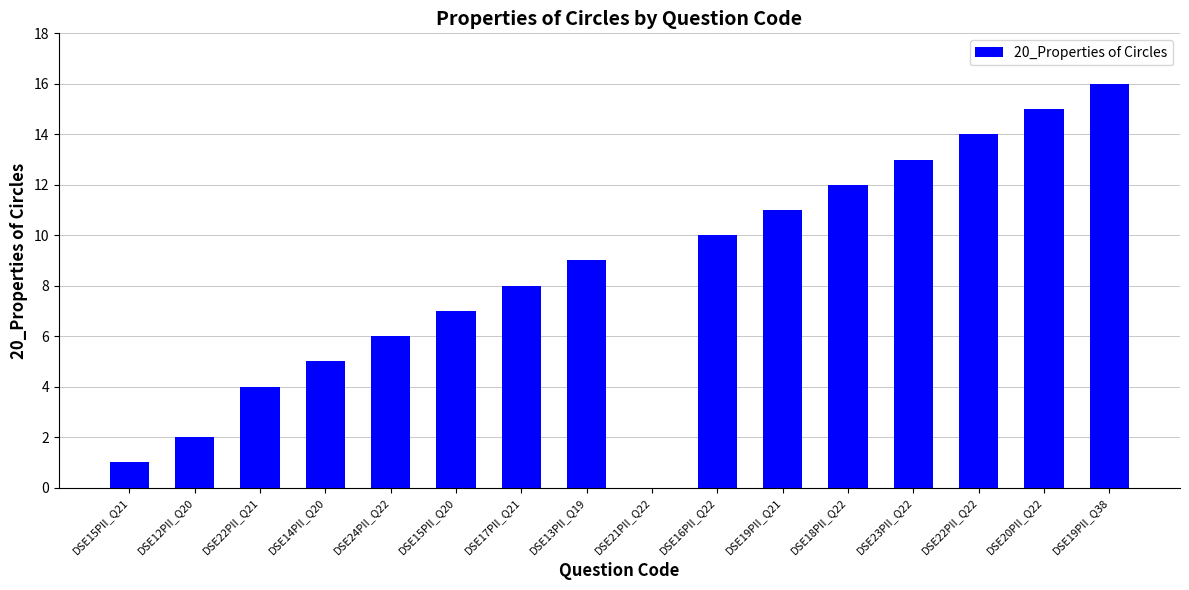

What is the sum of all values?

133